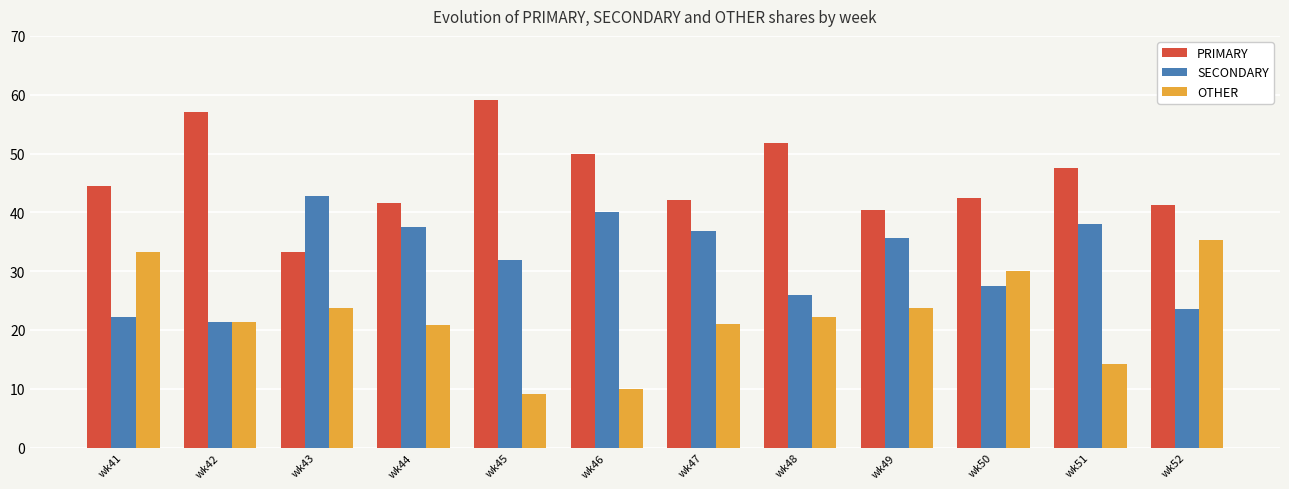

Which series has the largest total across all categories?

PRIMARY